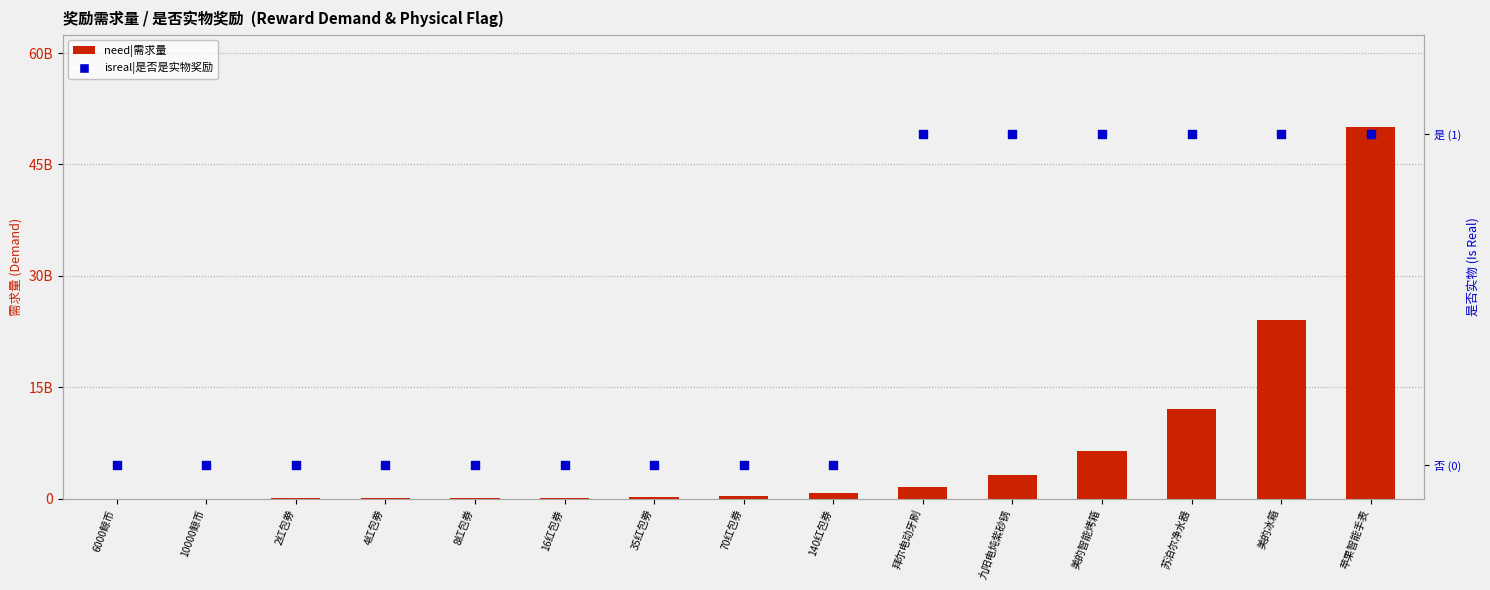

What are all the series names shown in the legend?

need|需求量, isreal|是否是实物奖励